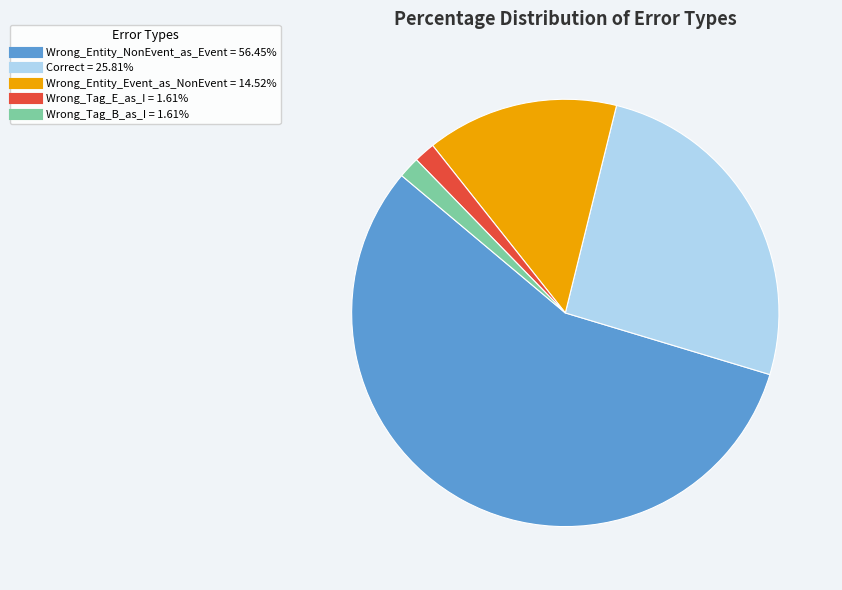

The Wrong_Entity_NonEvent_as_Event slice represents 48% of the pie. True or false?

False